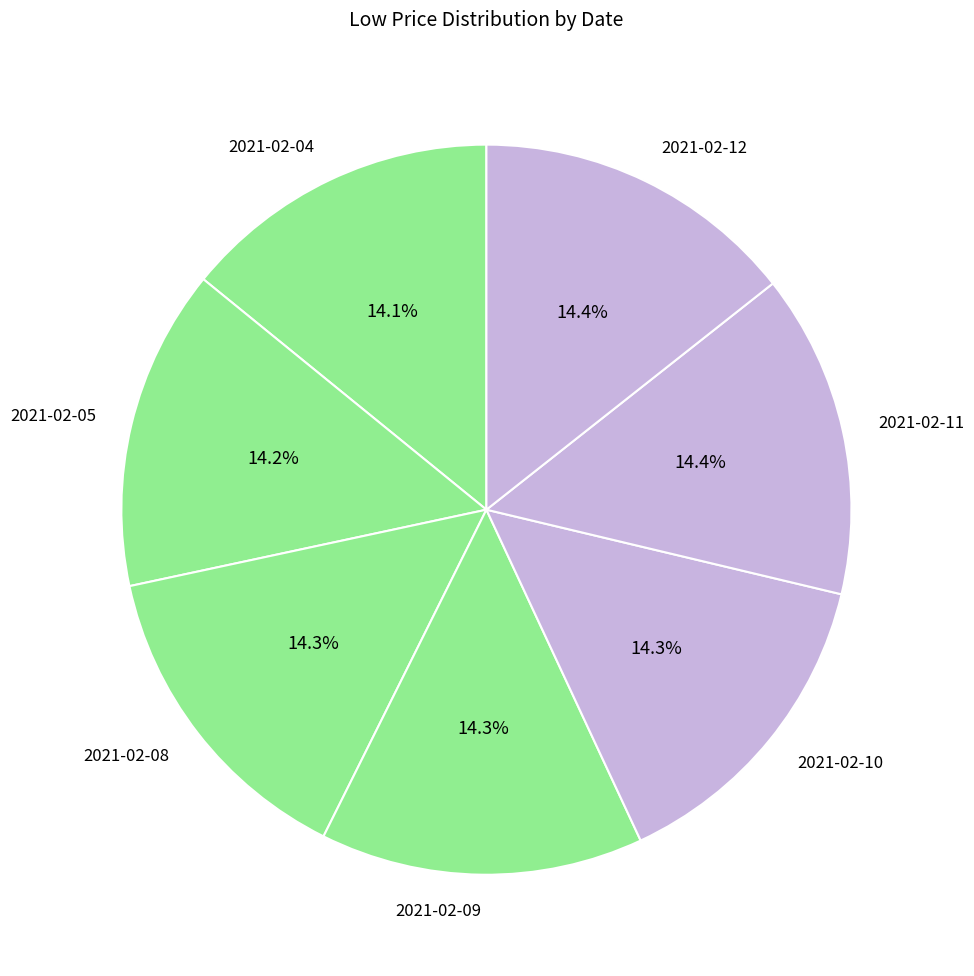

What is the ratio of the value at 2021-02-05 to the value at 2021-02-10?

1.0